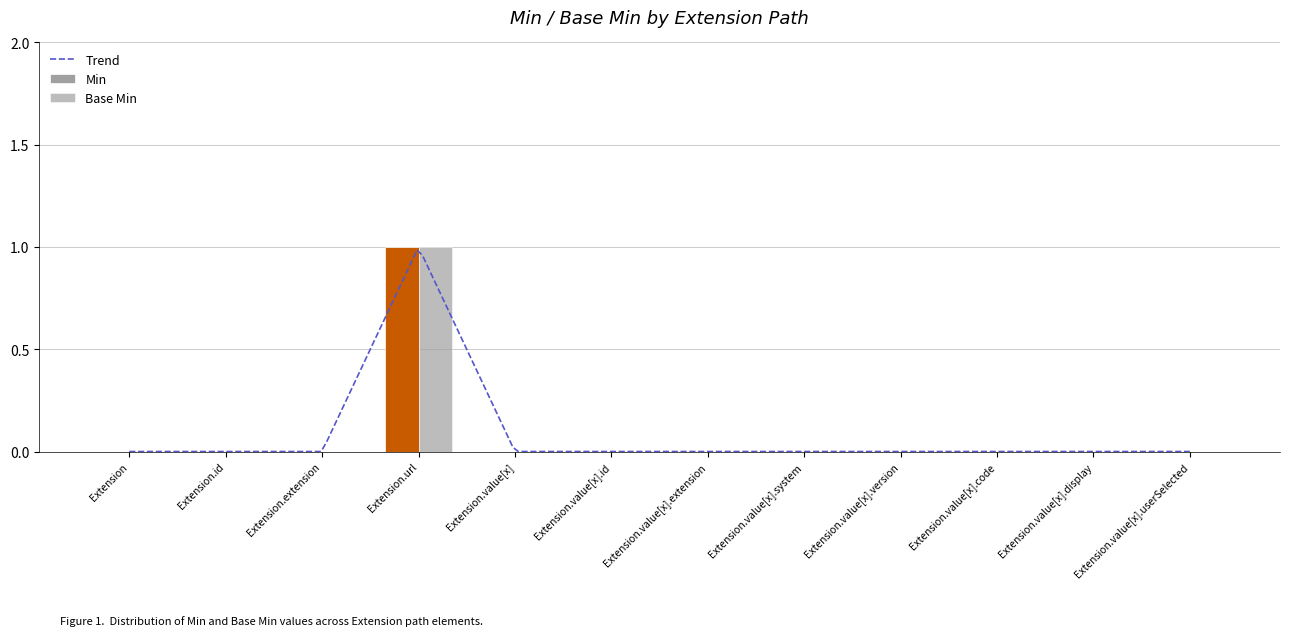

Which series has the largest range (max minus min)?

Min